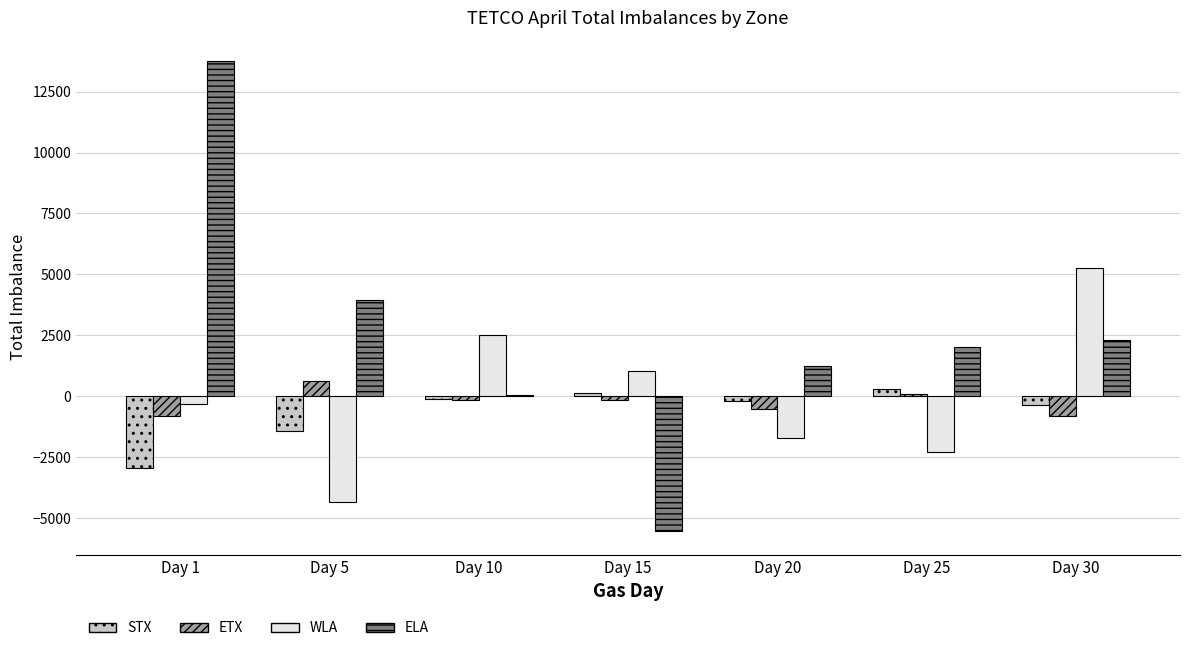

Which category has the highest value in the ETX series?

Day 5